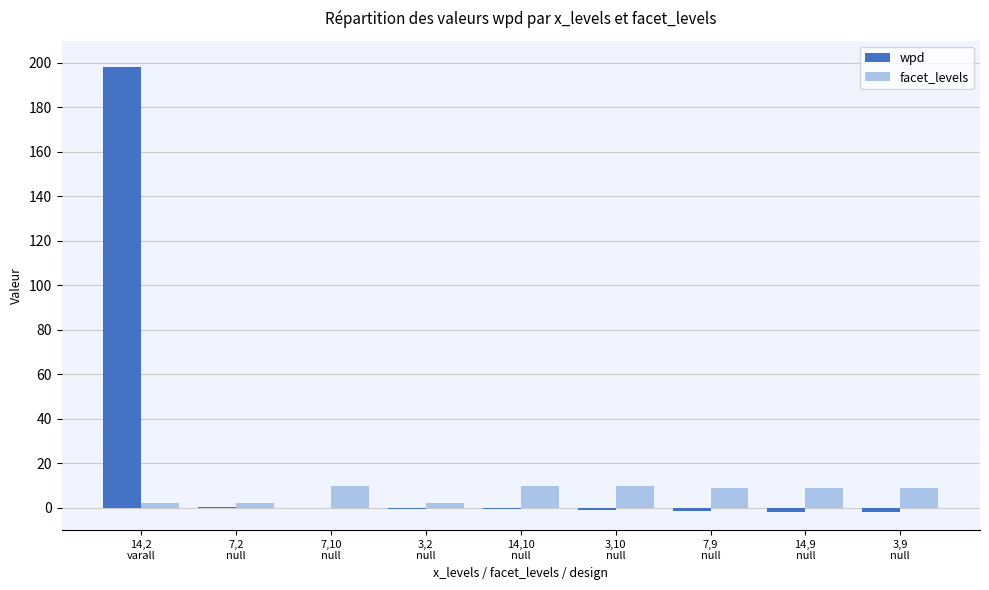

What is the average value of the wpd series?

21.2